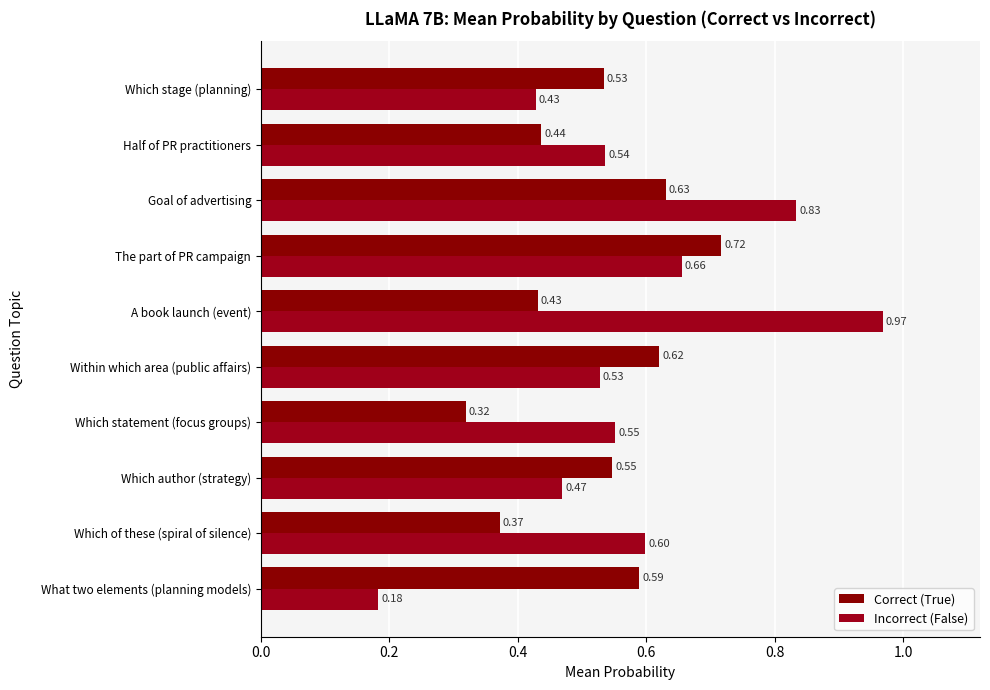

Count the number of categories in the chart.

10